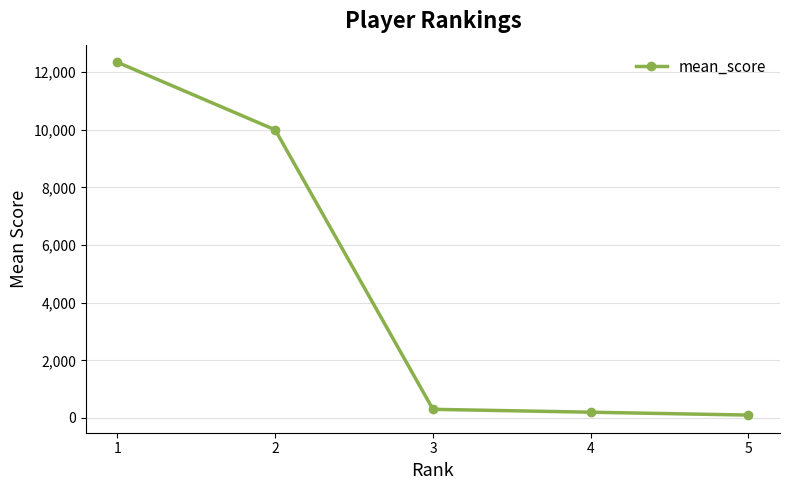

Where is the data nearest to the value 6222?

2